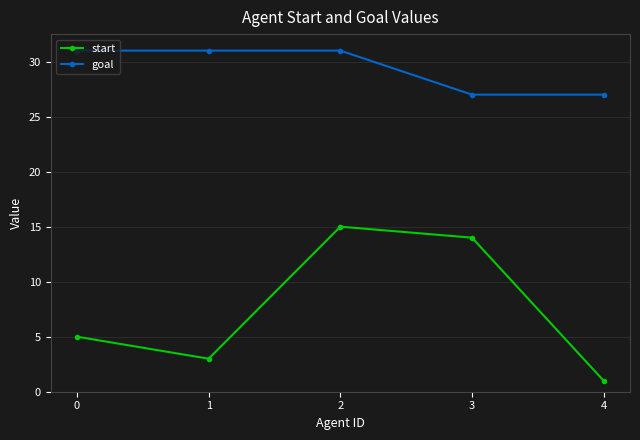

What is the sum of the start values at 2 and 3?

29